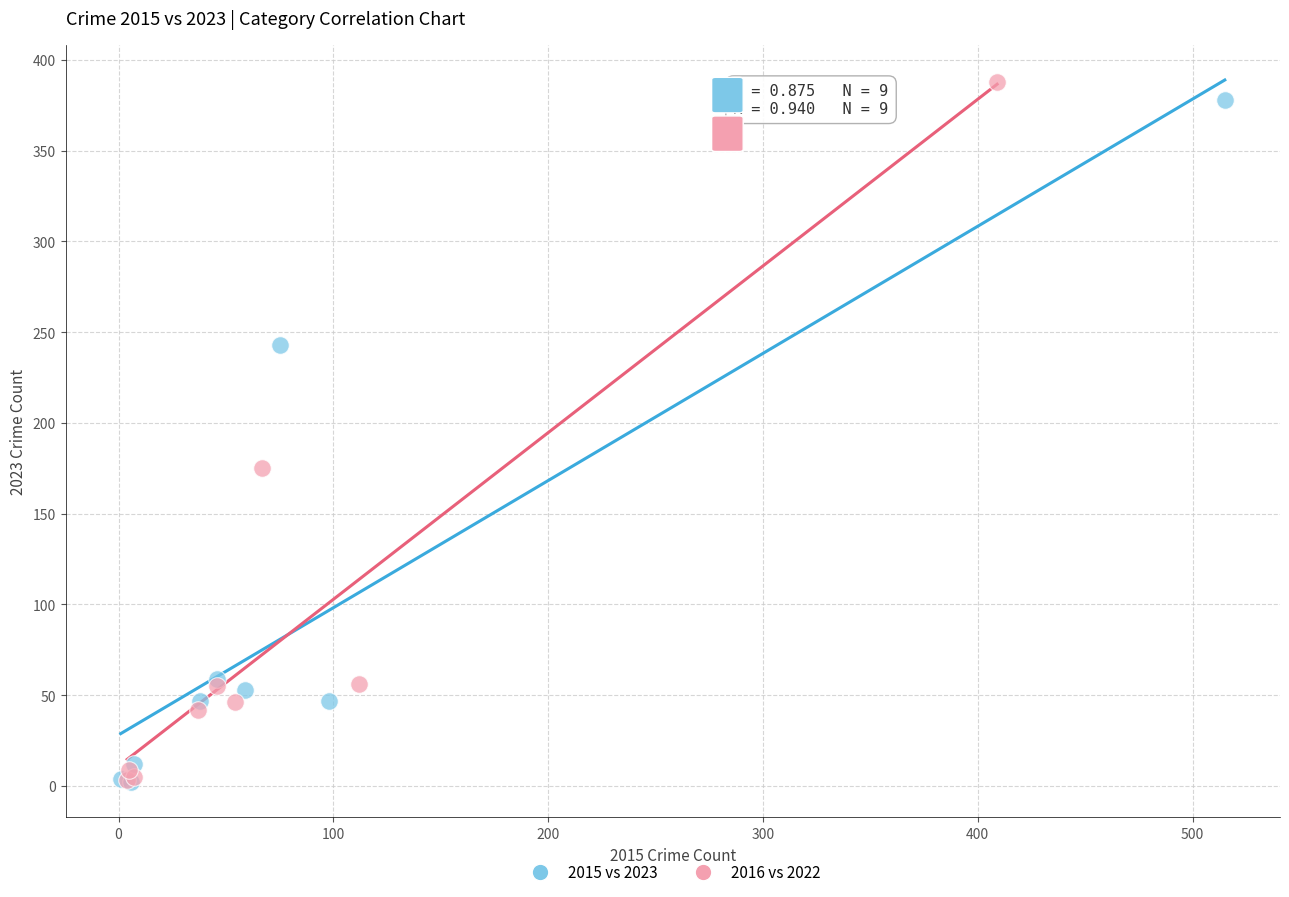

Which series contains the highest Y value?

2016 vs 2022